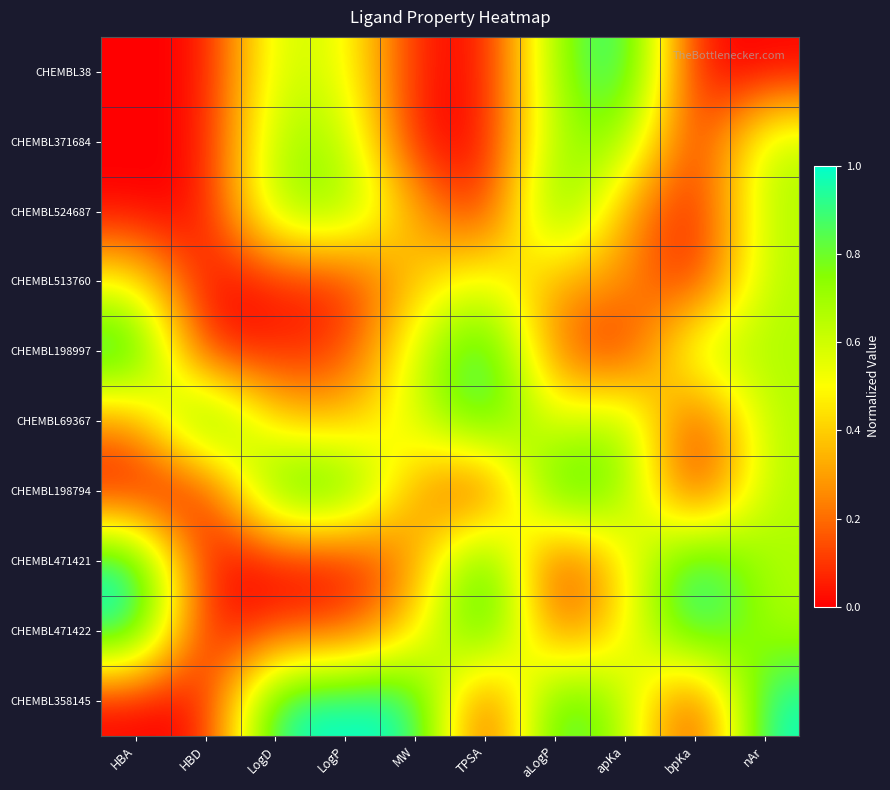

Rank the series at HBD from lowest to highest value.

CHEMBL38, CHEMBL371684, CHEMBL524687, CHEMBL513760, CHEMBL198997, CHEMBL198794, CHEMBL471421, CHEMBL471422, CHEMBL358145, CHEMBL69367